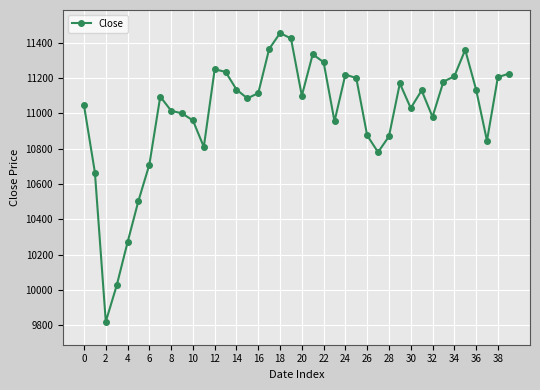

What is the value of the 34th point from the left?

11180